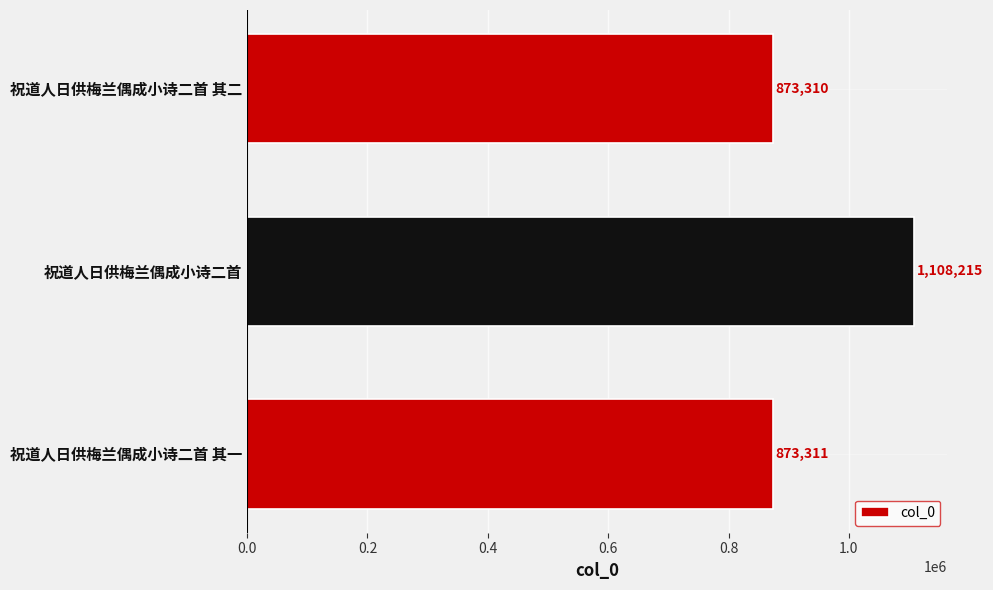

How many distinct data groups are displayed?

1